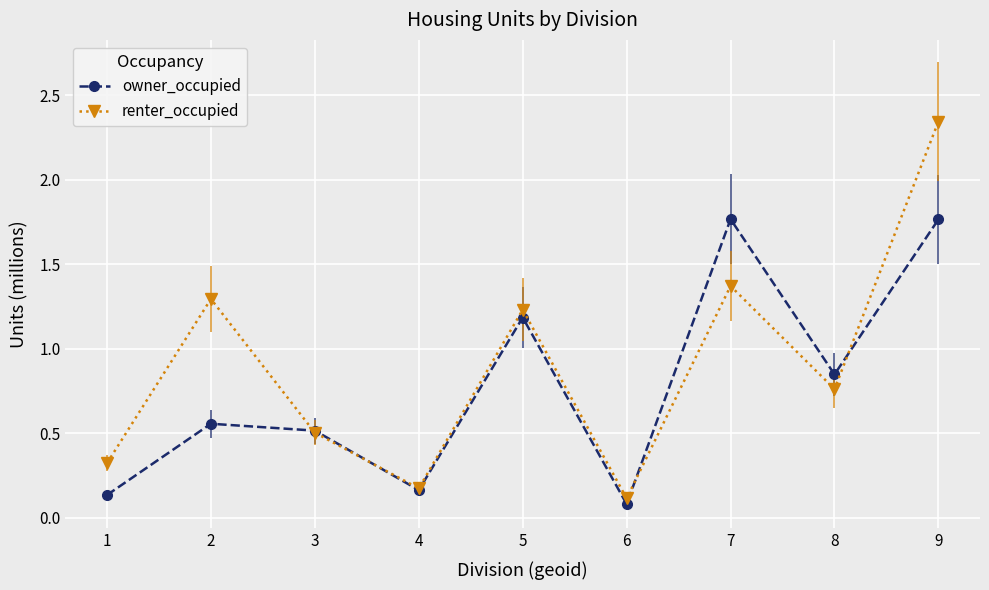

List the labels in order of renter_occupied value, largest first.

9, 7, 2, 5, 8, 3, 1, 4, 6